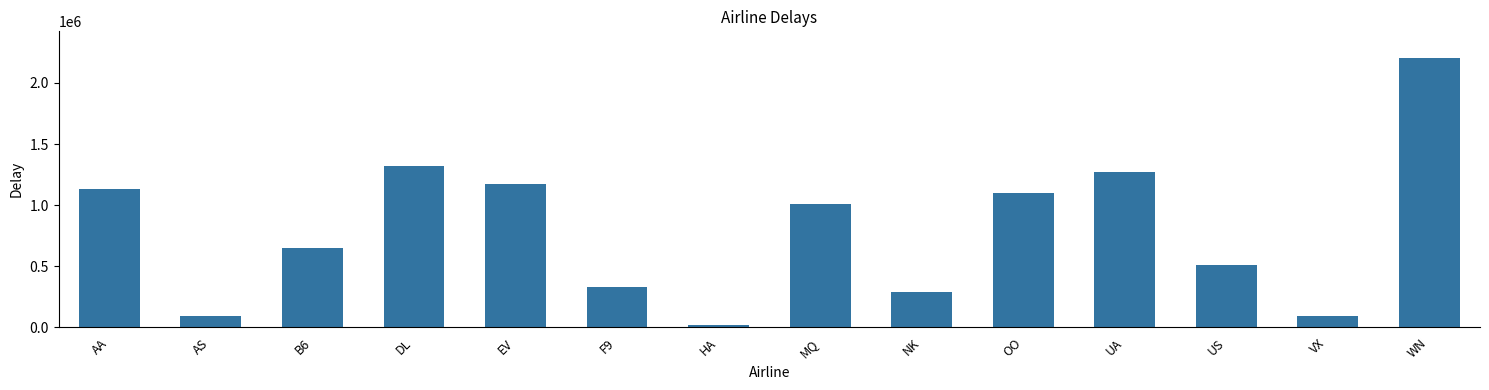

Is it true that the value at OO is 620722?

False